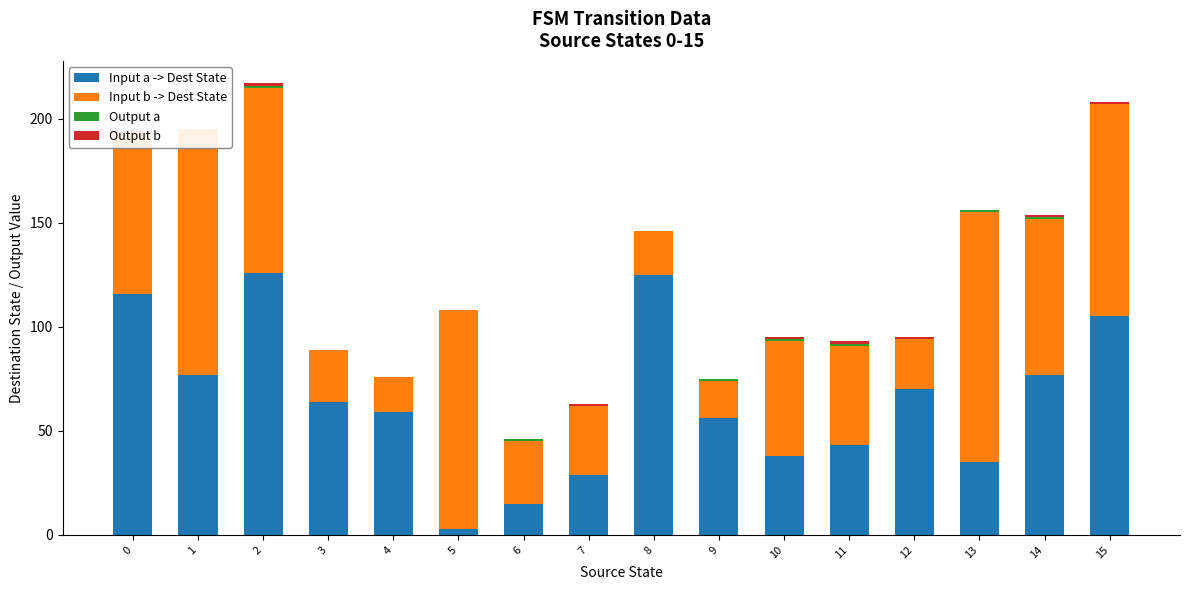

Which series has the largest range (max minus min)?

Input a -> Dest State